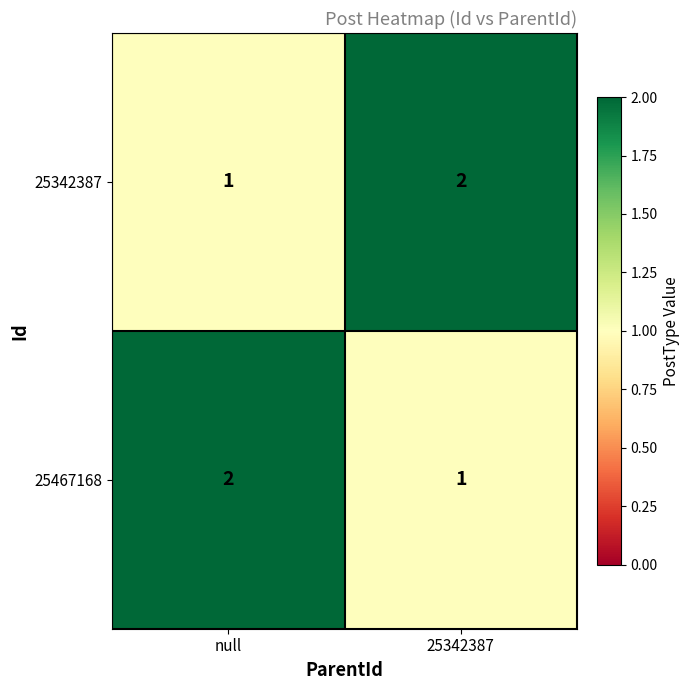

What is the total value across all series at null?

3